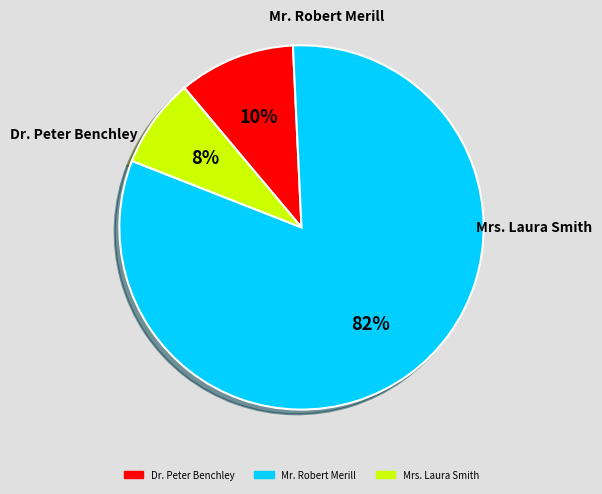

How many slices are in this pie chart?

3